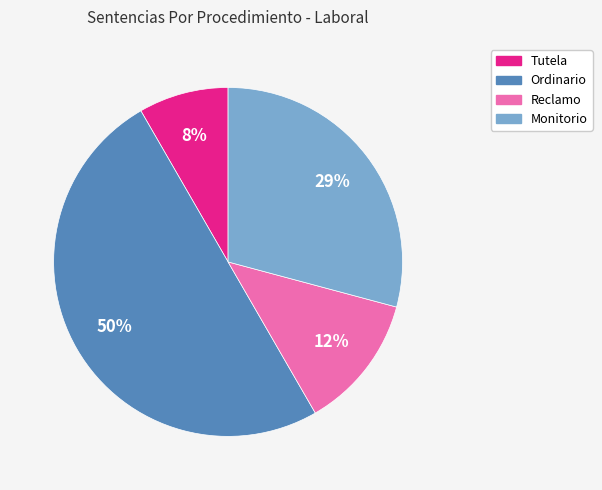

How many slices are in this pie chart?

4